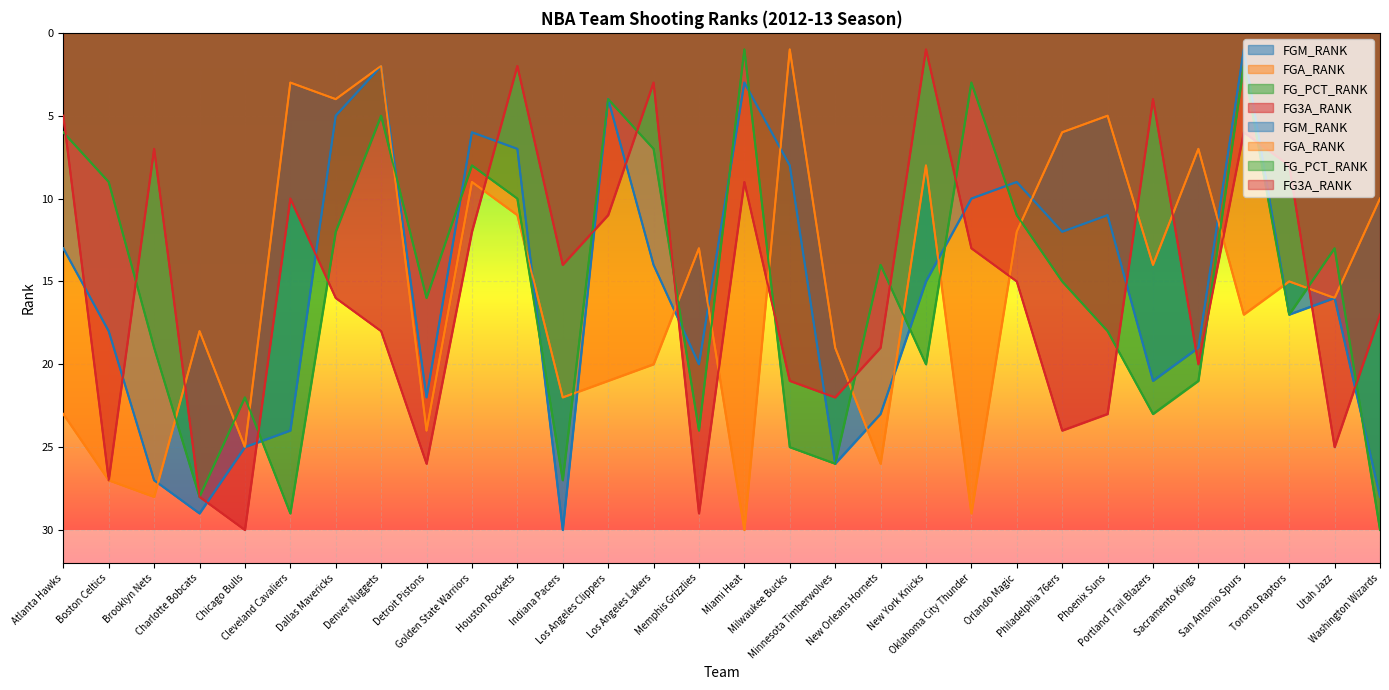

How many intersections are there between FGA_RANK and FGM_RANK?

12